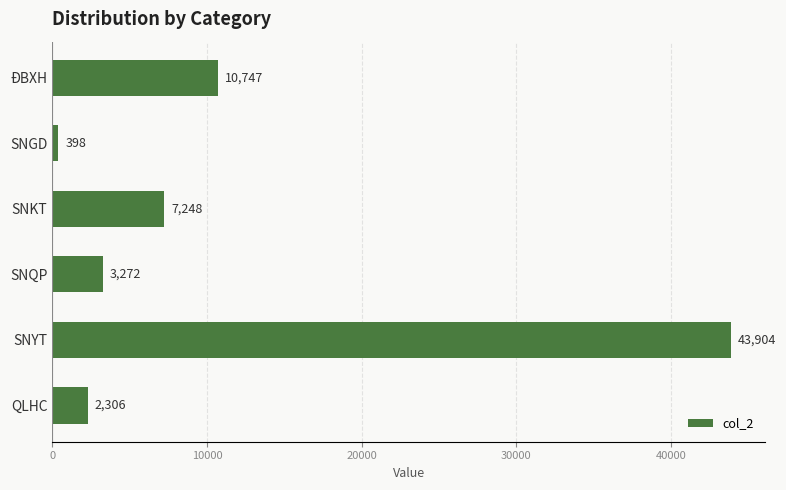

How many values are below 7248?

3